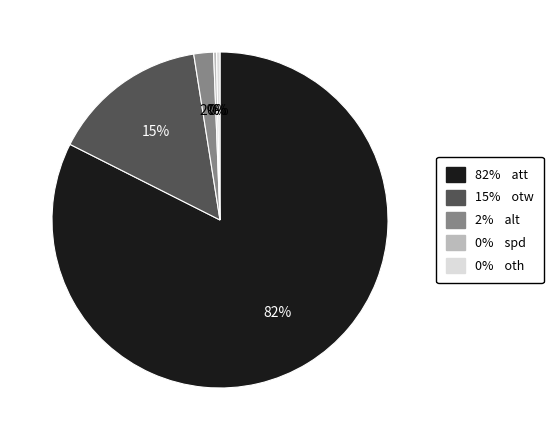

Does any single category account for the majority?

Yes